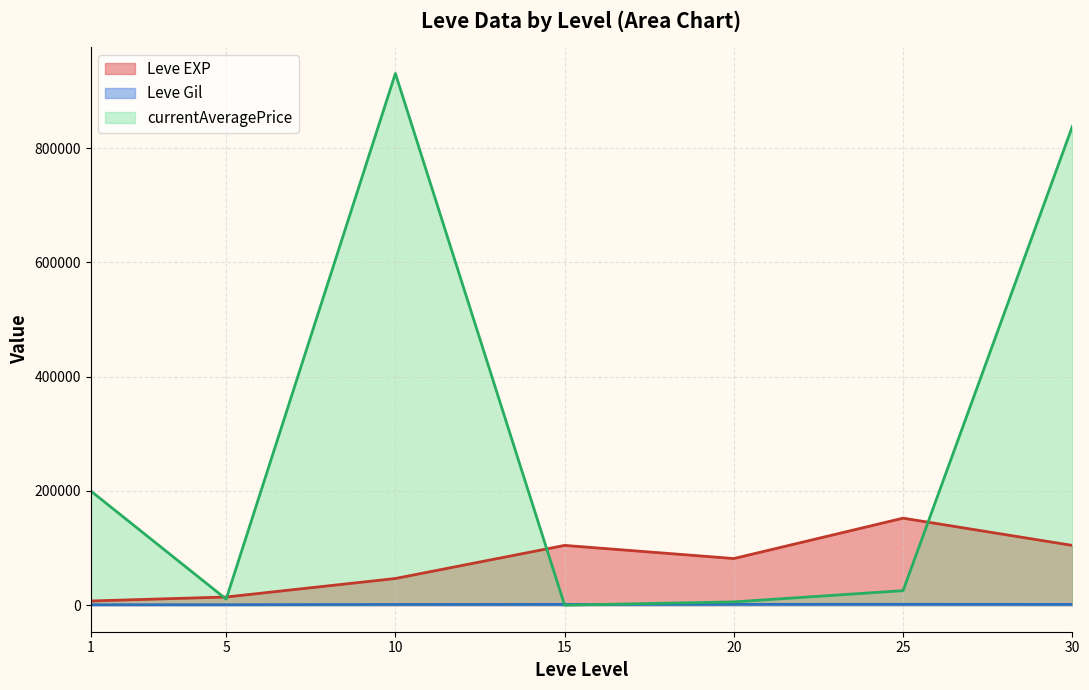

Rank the series by their maximum value, from lowest to highest.

Leve Gil, Leve EXP, currentAveragePrice